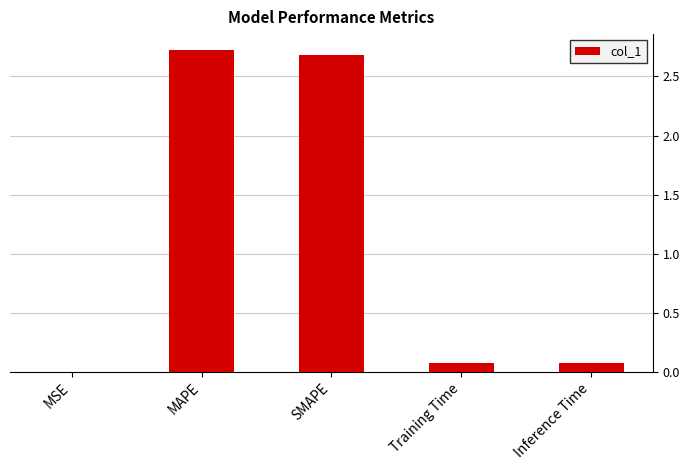

The chart shows a value of 0.1 at Training Time. True or false?

True